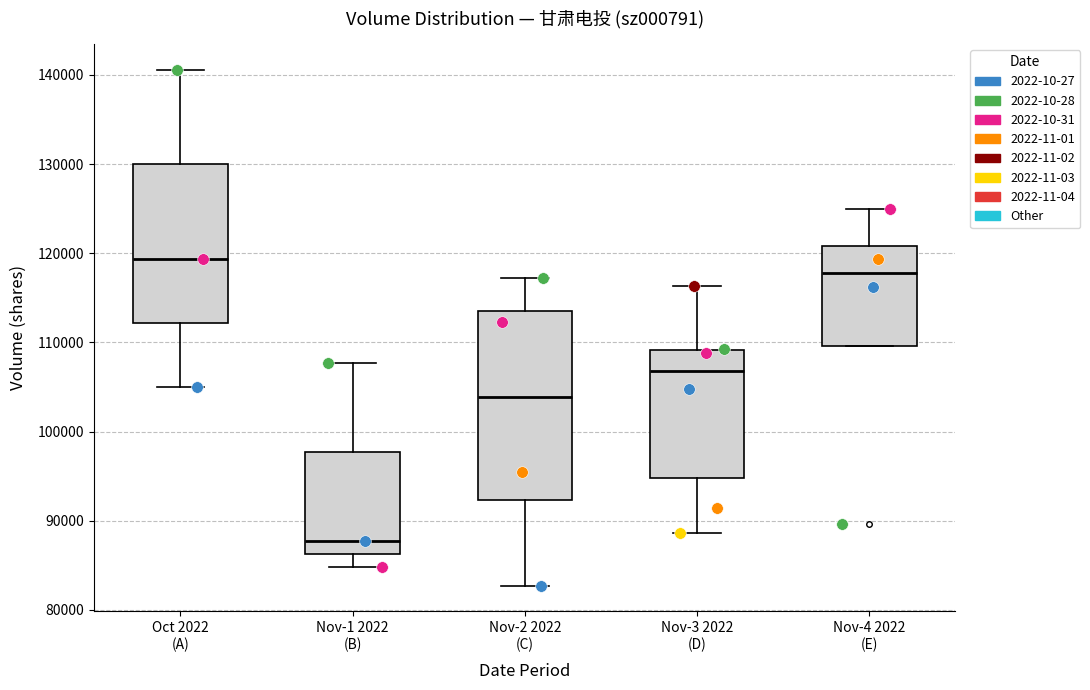

Reading left to right, transcribe this box plot: for each box, give where its median line is, the range the box spans, and where its two whiskers end, as read against the y-axis. The values are not printed on the chart, so give them approximately, as read against the axis.

Oct 2022 (A): median 119000, box 112000 to 130000, whiskers 105000 to 141000
Nov-1 2022 (B): median 88000, box 86000 to 98000, whiskers 85000 to 108000
Nov-2 2022 (C): median 104000, box 92000 to 113000, whiskers 83000 to 117000
Nov-3 2022 (D): median 107000, box 95000 to 109000, whiskers 89000 to 116000
Nov-4 2022 (E): median 118000, box 110000 to 121000, whiskers 110000 to 125000